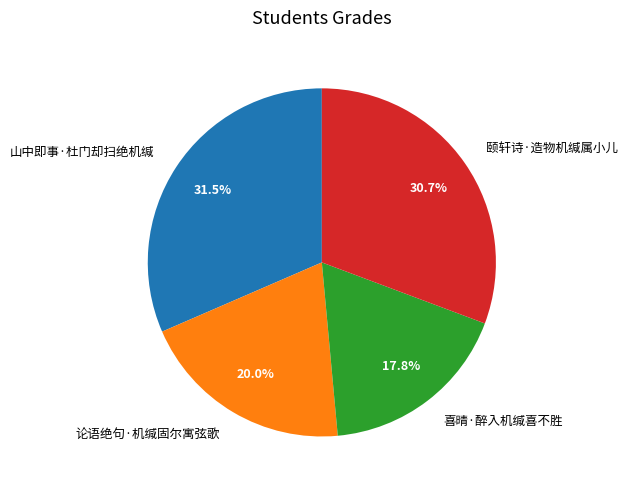

True or false: 论语绝句·机缄固尔寓弦歌 accounts for 5% of the total.

False